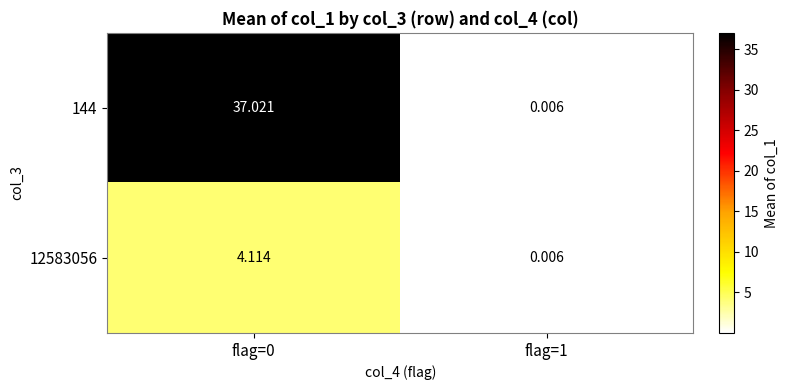

Reading left to right, extract all data points from this chart.

144: flag=0=37.0	flag=1=0.0
12583056: flag=0=4.1	flag=1=0.0